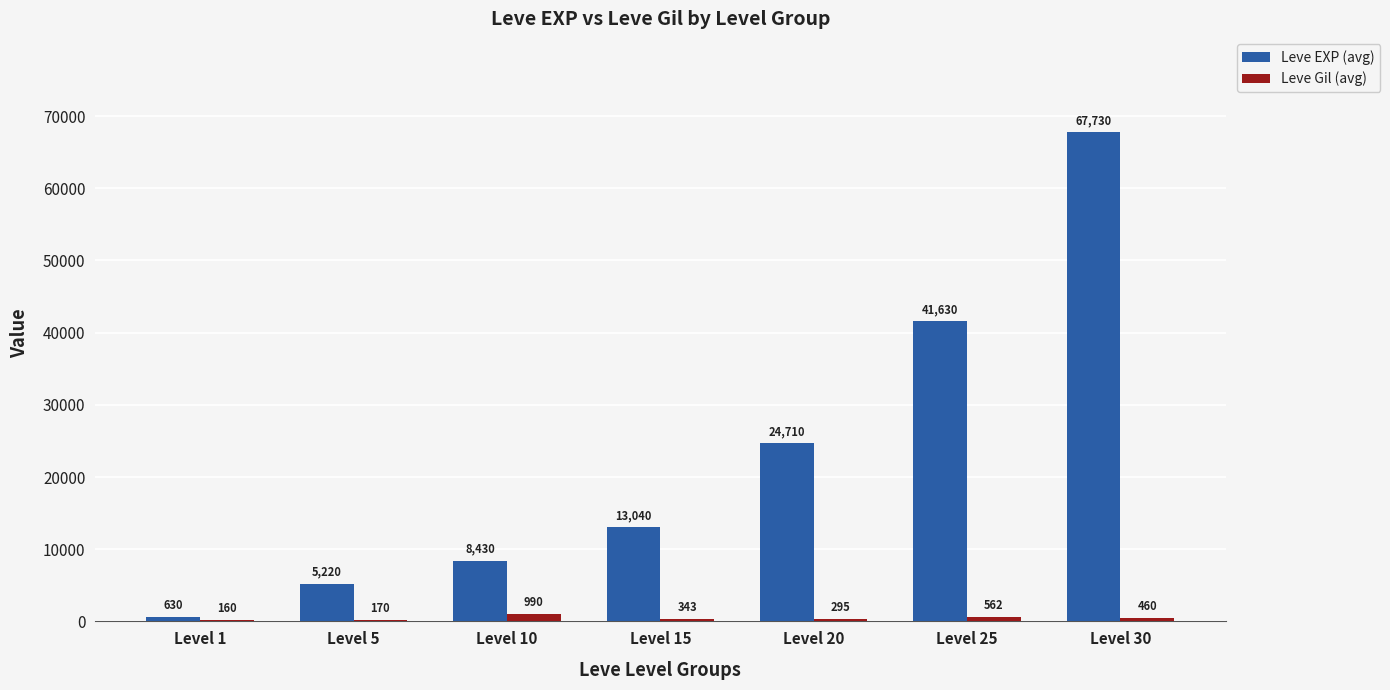

What is the maximum value for Leve Gil (avg)?

990